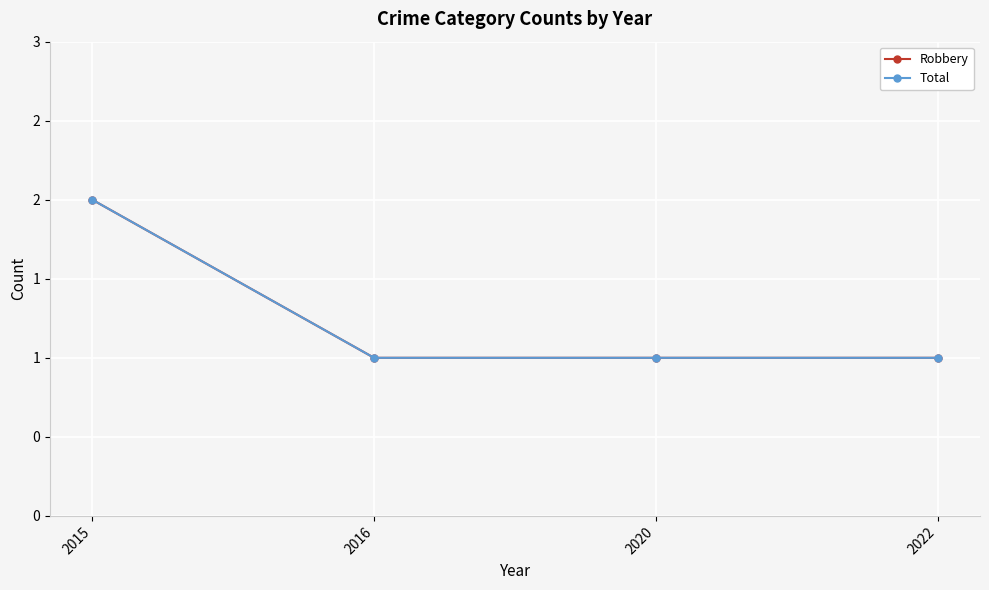

Which label corresponds to the smallest value in the chart?

2016